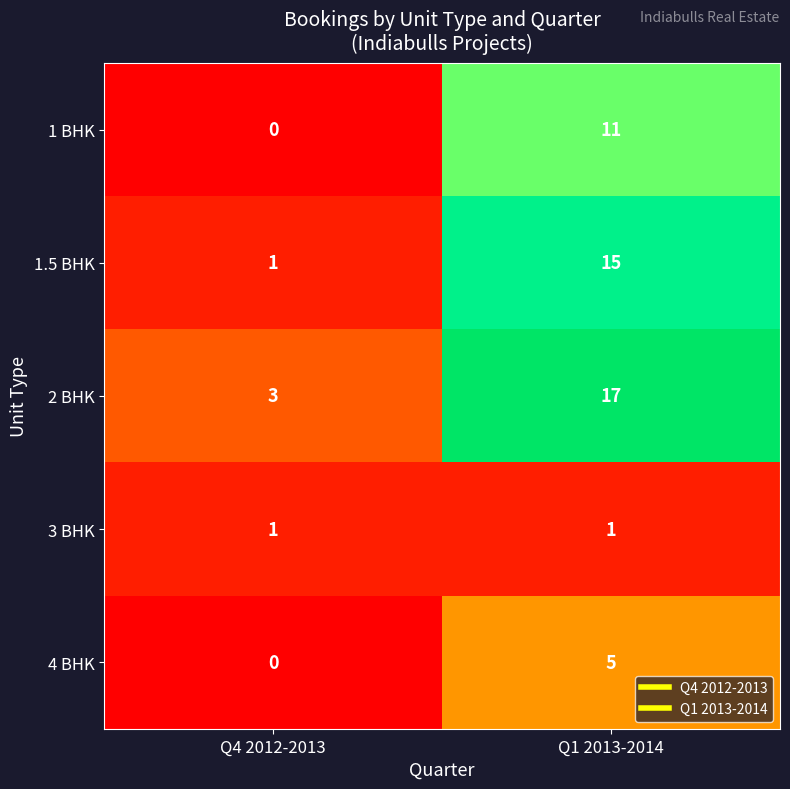

The value of 2 BHK at Q4 2012-2013 is 3. True or false?

True